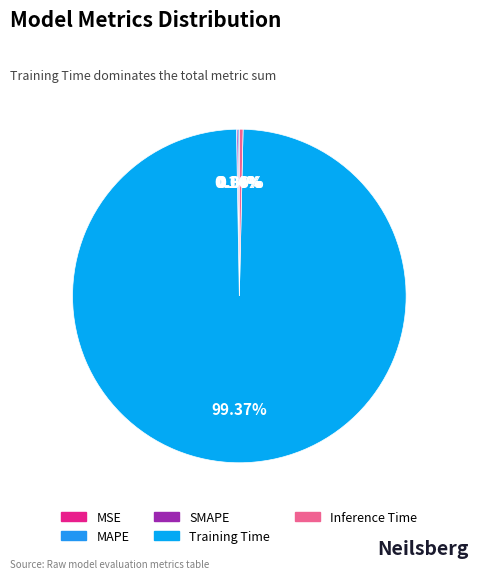

To the nearest percent, what is the difference between the largest and smallest slice percentages?

99%